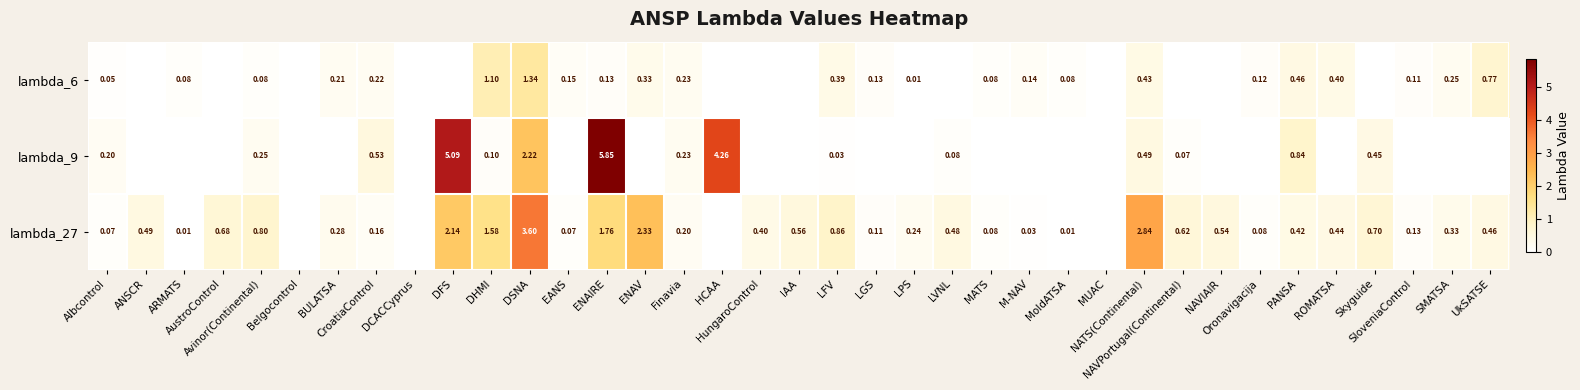

At how many categories does at least one series exceed 4?

3